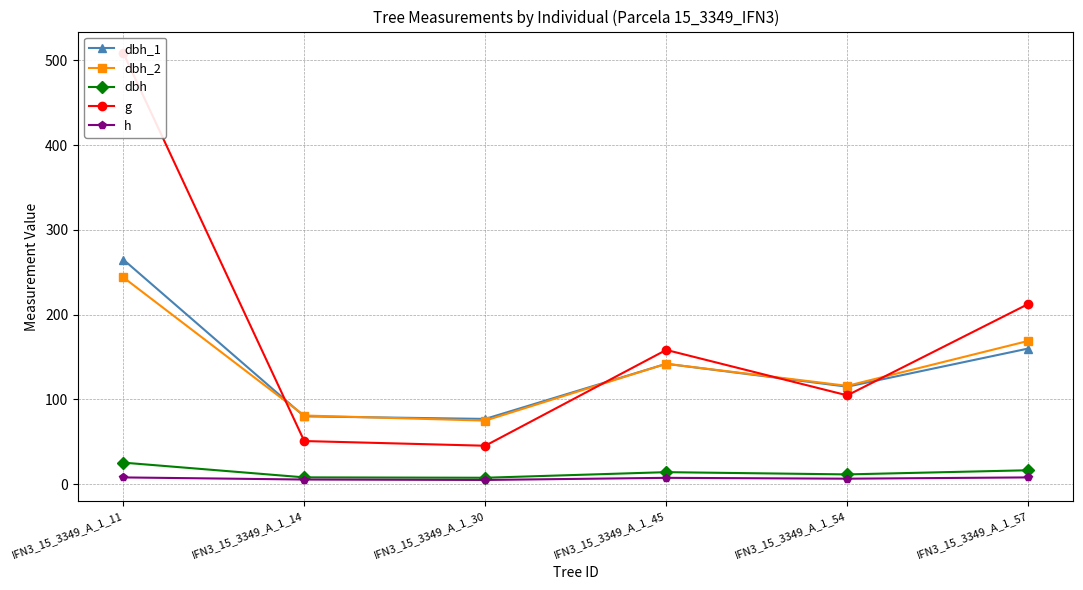

True or false: h and dbh_2 intersect in this chart.

False